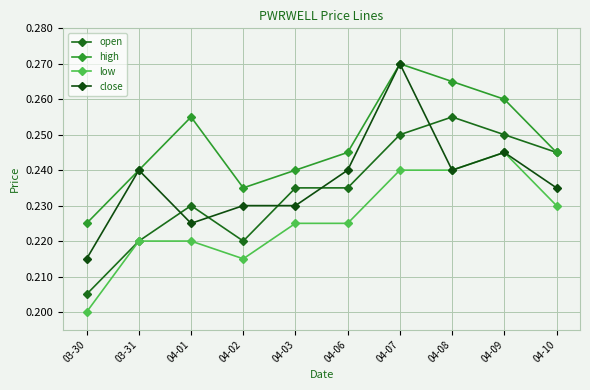

Where is the first local maximum for high?

04-01